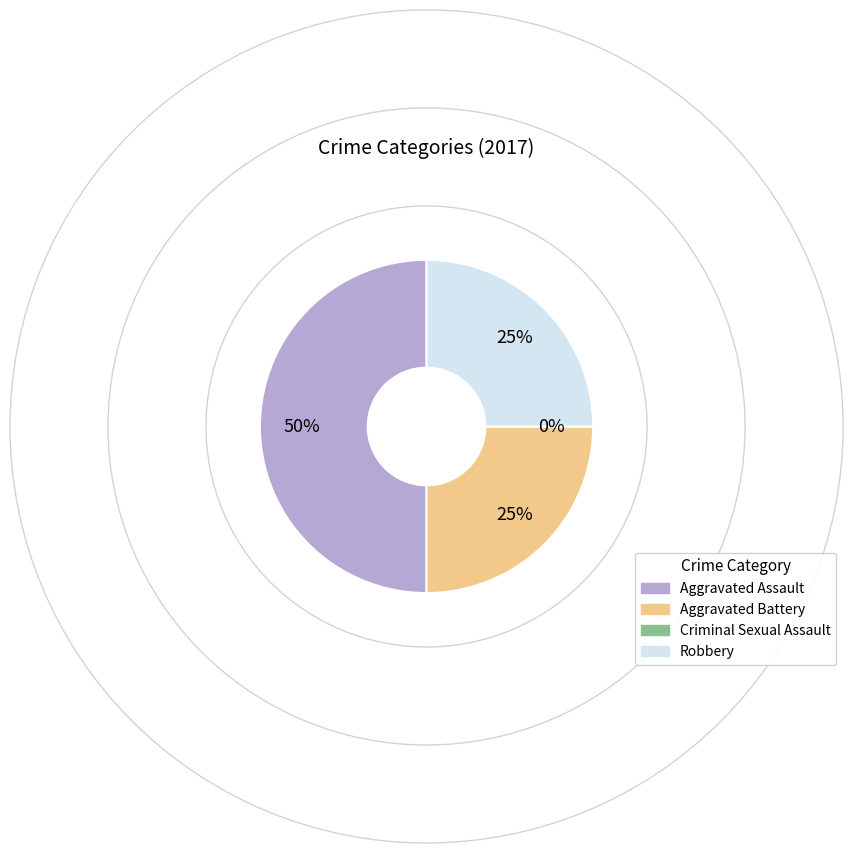

Is there any slice that represents more than half of the pie?

No